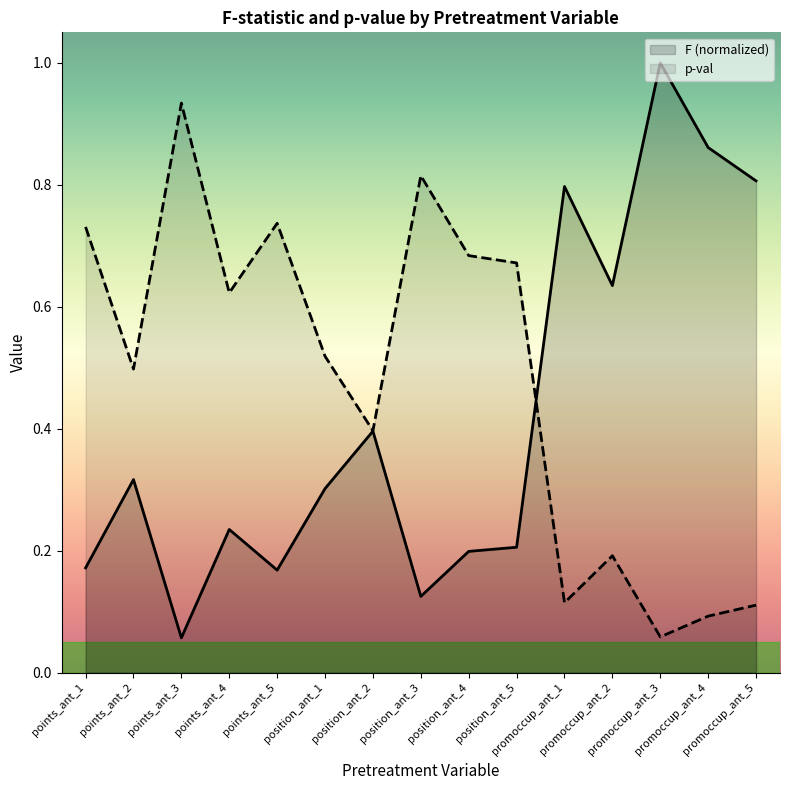

What is the smallest value displayed?

0.1